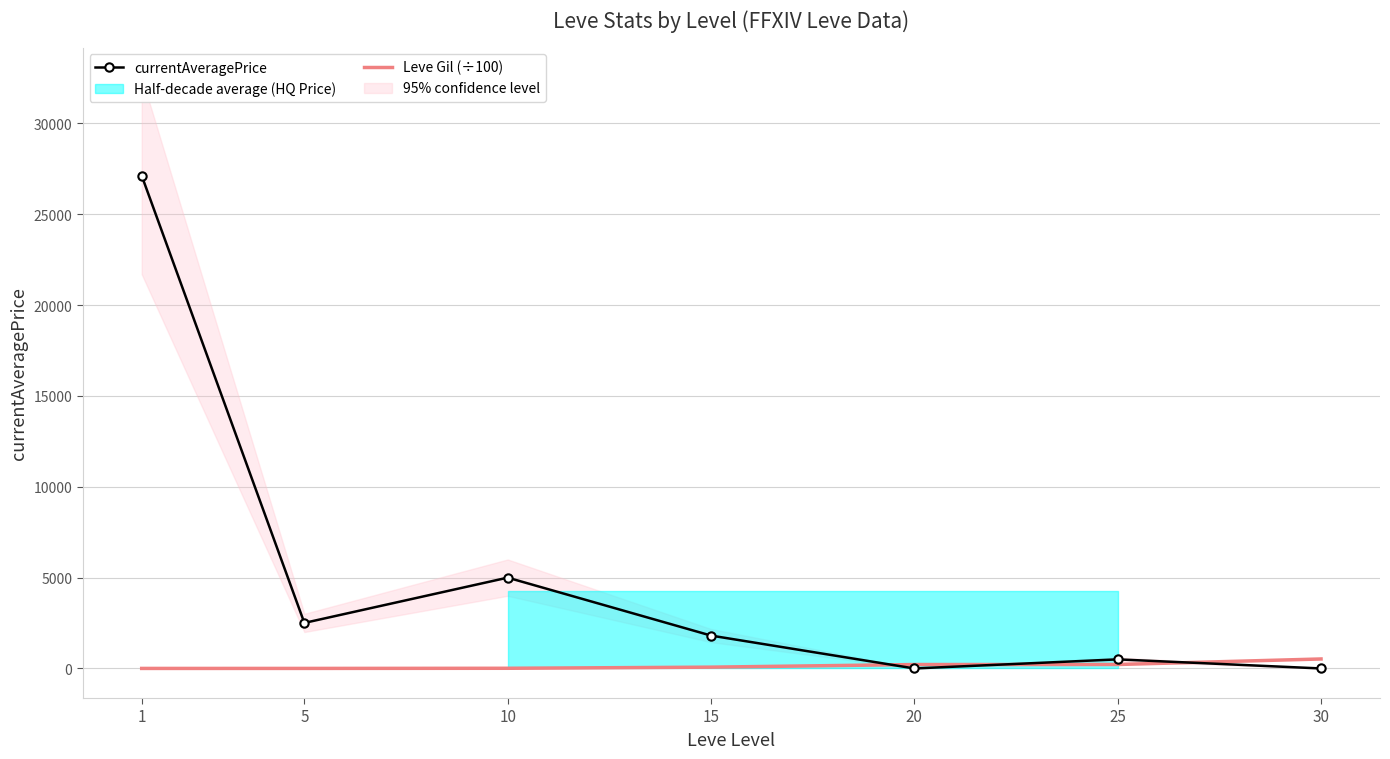

Which category has the highest value in the Leve Gil (÷100) series?

30